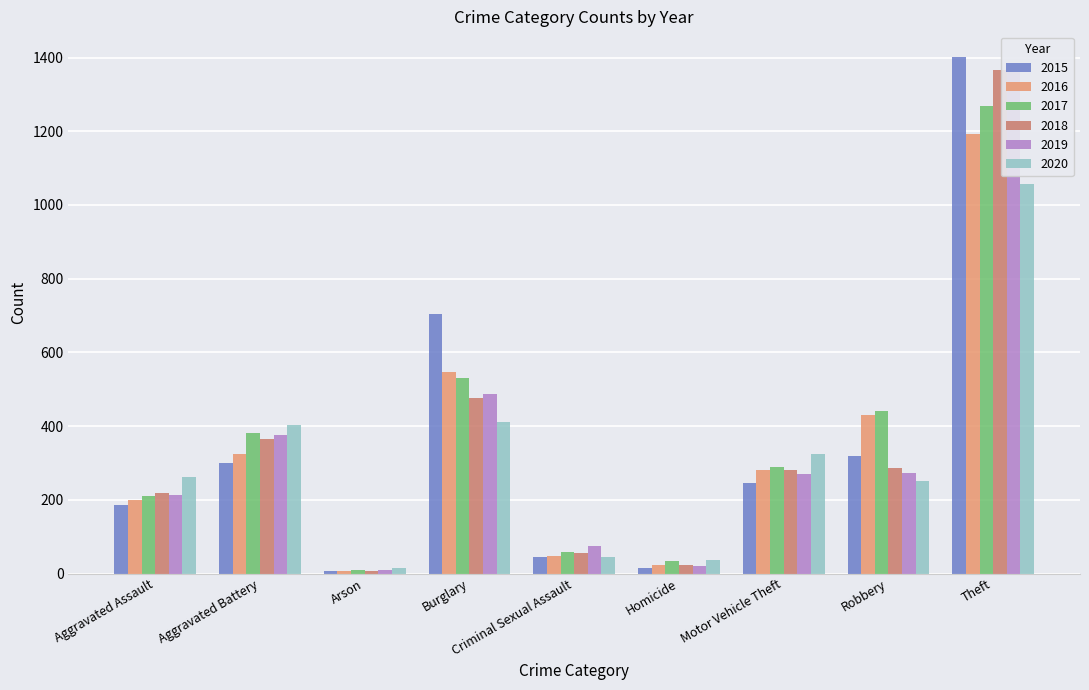

Reading left to right, list all the values displayed in this chart.

2015: 185	301	8	704	44	15	245	319	1401
2016: 200	325	7	547	48	24	281	430	1193
2017: 211	382	10	531	58	33	290	440	1269
2018: 219	364	7	475	55	24	280	287	1366
2019: 214	377	10	487	74	20	269	273	1367
2020: 262	403	16	410	44	38	324	251	1056